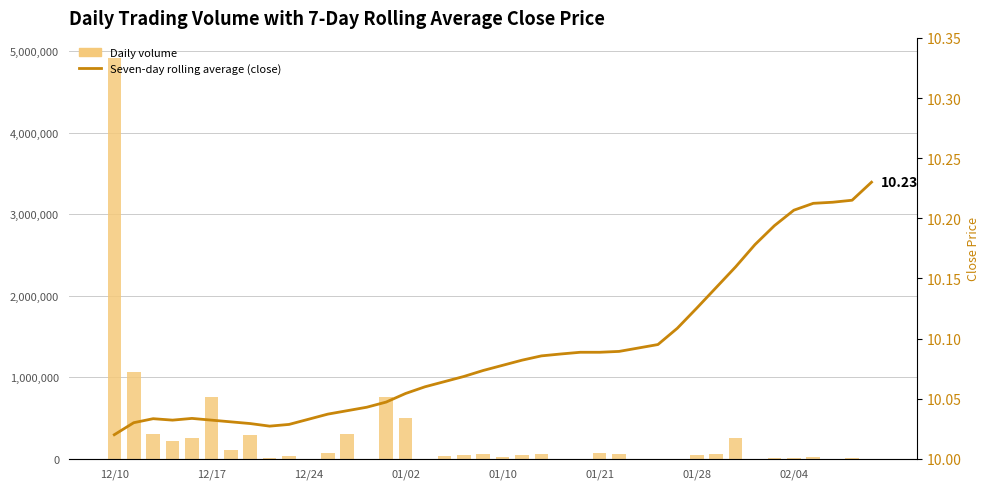

Reading left to right, extract all data points from this chart.

volume: 4914560.0	1068394.0	300632.0	214483.0	250799.0	756605.0	103639.0	293700.0	3820.0	28630.0	1100.0	65290.0	300659.0	671.0	754206.0	500714.0	17.0	28004.0	43532.0	53413.0	26578.0	50800.0	55916.0	116.0	2164.0	70540.0	56255.0	2470.0	1000.0	2271.0	41749.0	53063.0	249661.0	1050.0	7952.0	12740.0	27553.0	200.0	6208.0	2336.0
Seven-day rolling average (close): 10.0	10.0	10.0	10.0	10.0	10.0	10.0	10.0	10.0	10.0	10.0	10.0	10.0	10.0	10.0	10.1	10.1	10.1	10.1	10.1	10.1	10.1	10.1	10.1	10.1	10.1	10.1	10.1	10.1	10.1	10.1	10.1	10.2	10.2	10.2	10.2	10.2	10.2	10.2	10.2